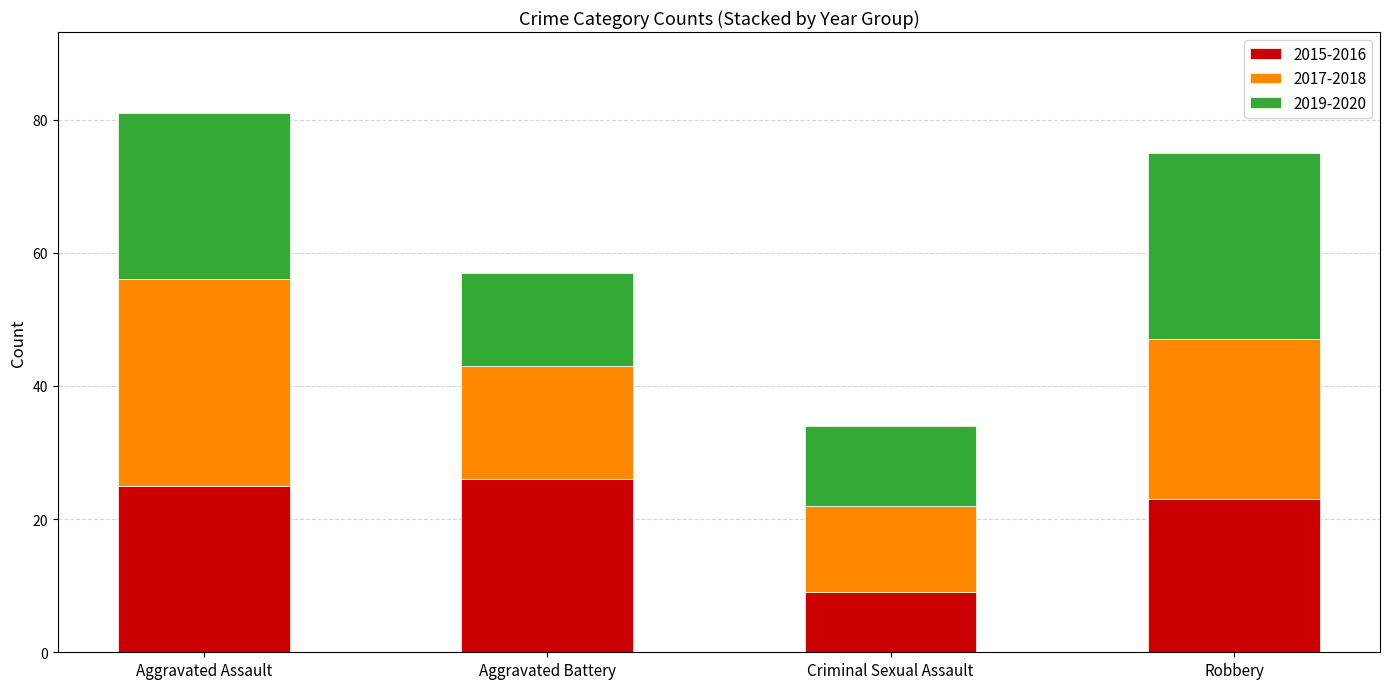

At which label does 2015-2016 reach its minimum?

Criminal Sexual Assault